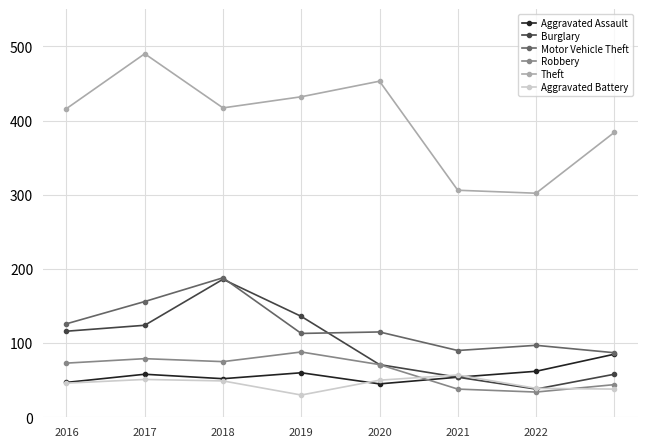

What is the value of the Robbery point at the 8th from the left?

44